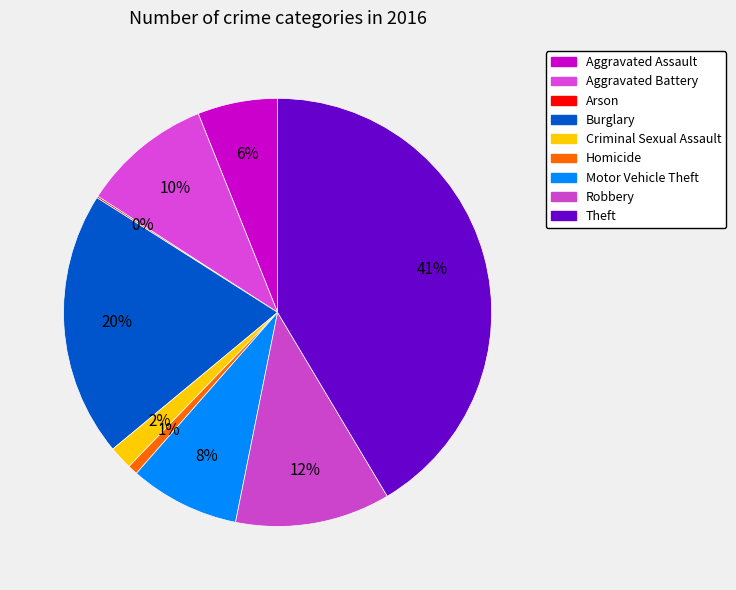

Which category has the smallest portion of the pie?

Arson